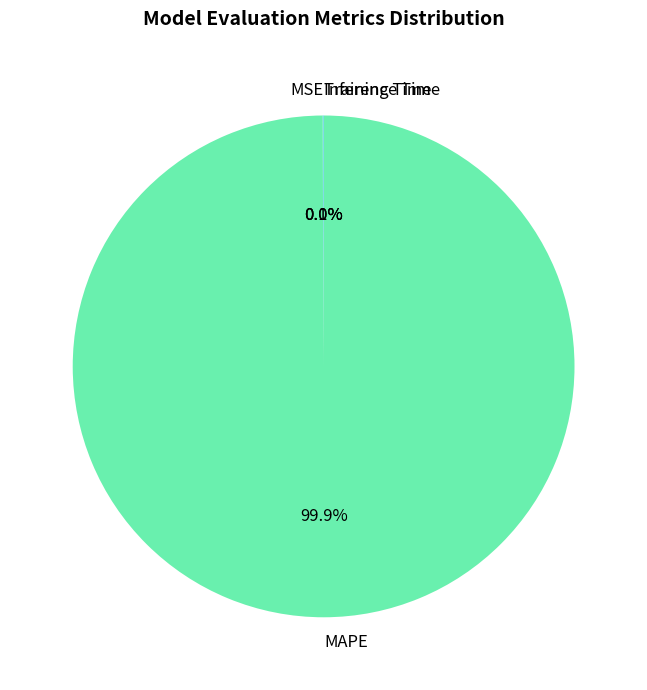

Is there a majority slice in this chart?

Yes